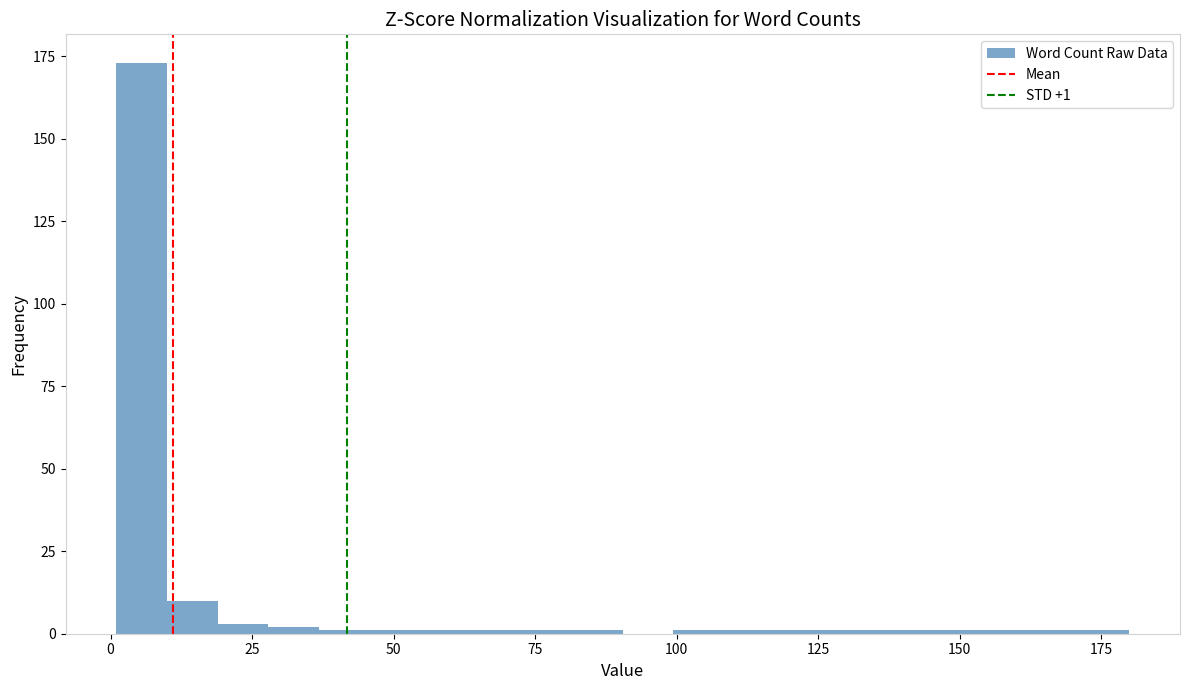

Read against the x-axis, roughly where is the centre of the tallest bar?

5